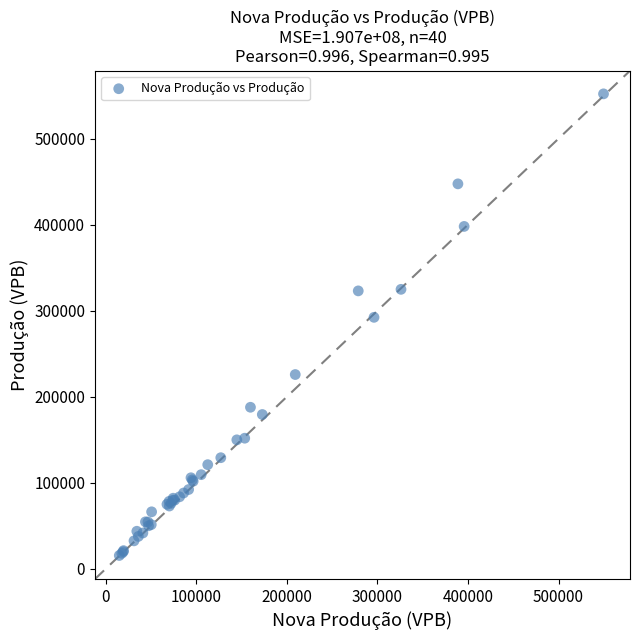

What Y value in the scatter plot is closest to 283883?

292406.0